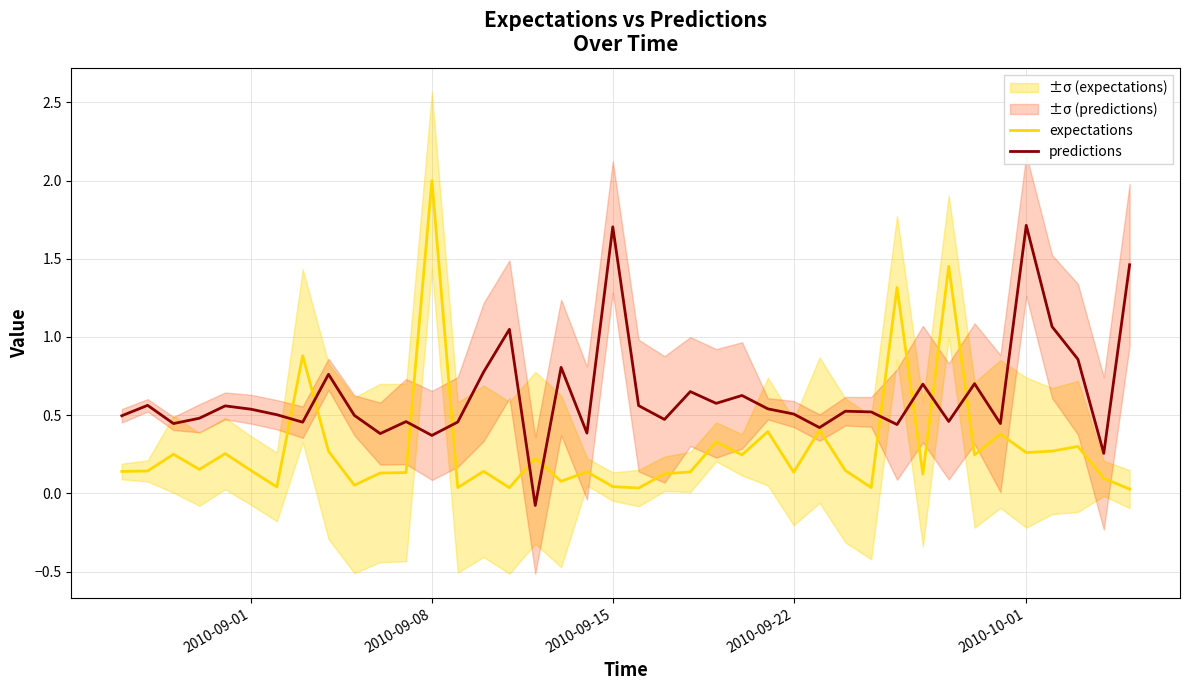

The value of predictions at 2010-10-01 is 1.7. True or false?

True